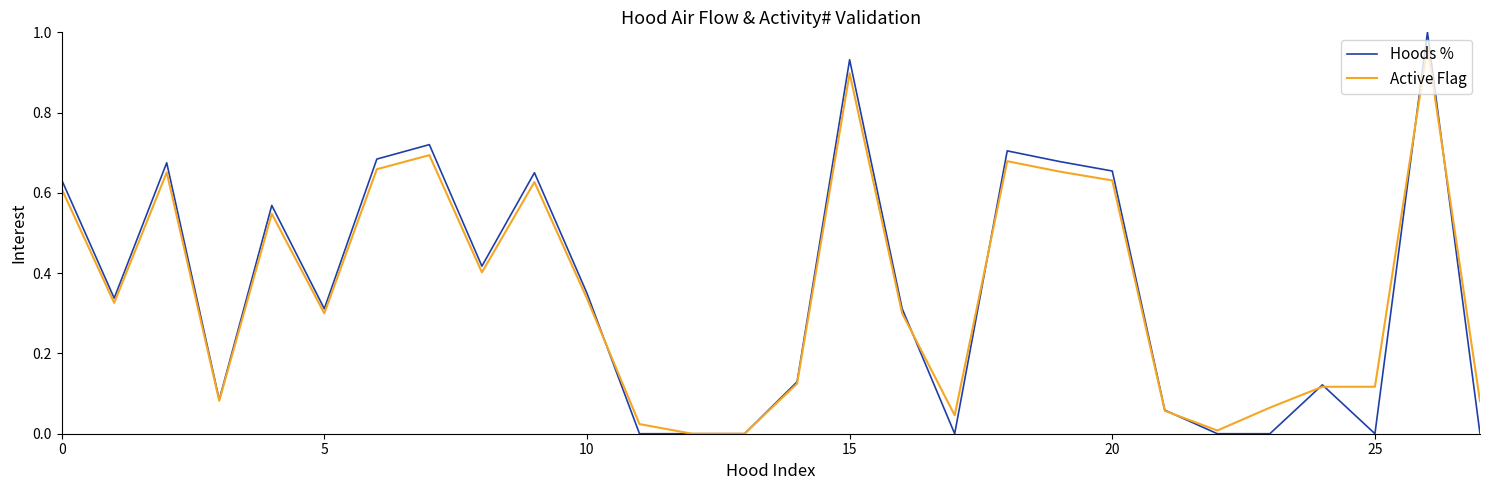

Which series has the widest spread of values?

Hoods %